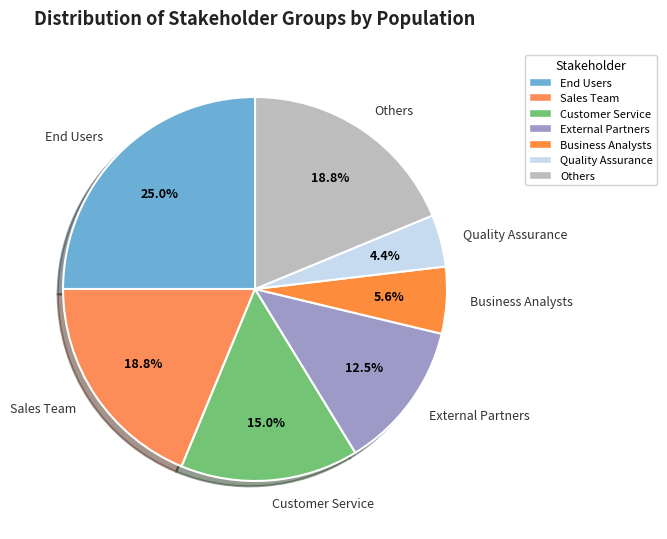

Count the number of slices in the pie.

7